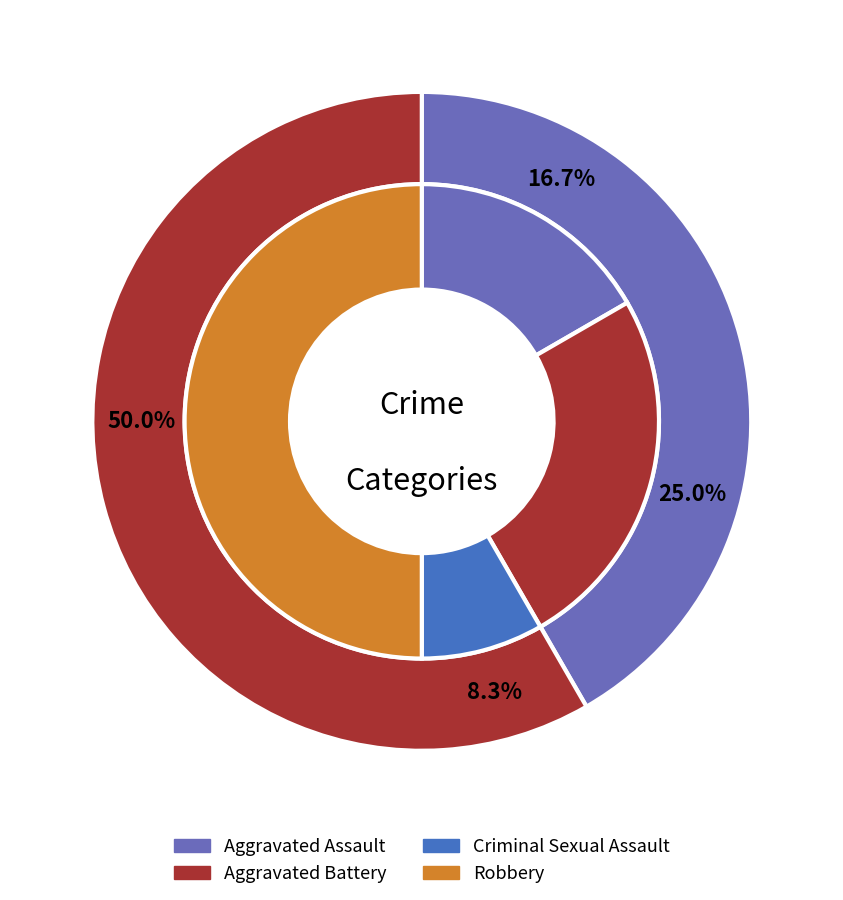

Does Aggravated Assault account for over 50% of the chart?

No